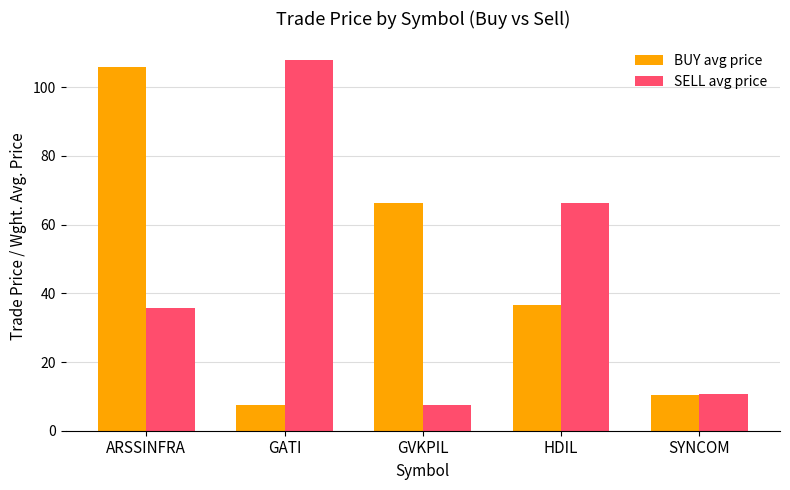

What is the label of the 1st bar from the left?

ARSSINFRA